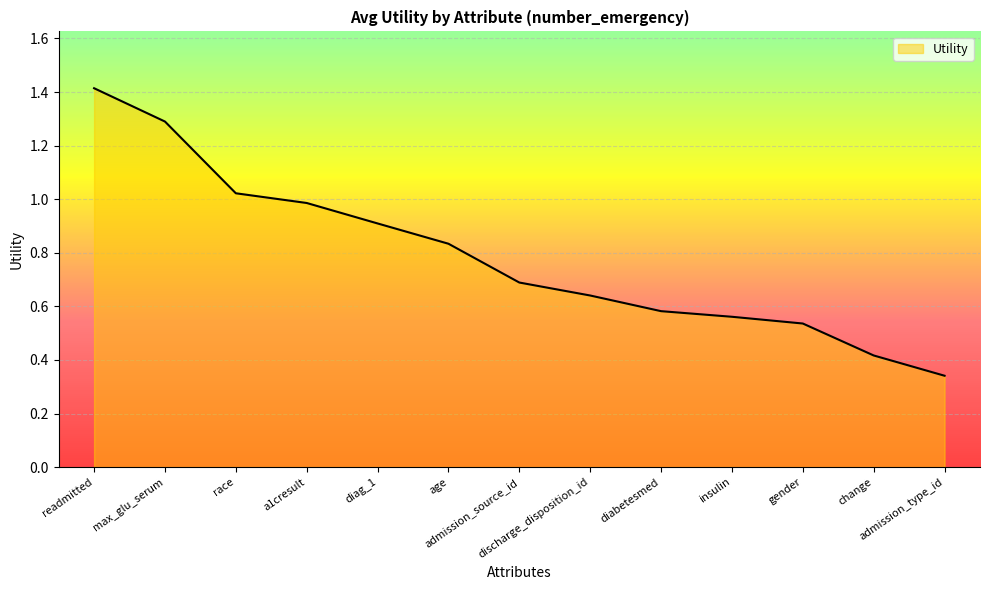

What is the difference between the maximum and minimum values?

1.1